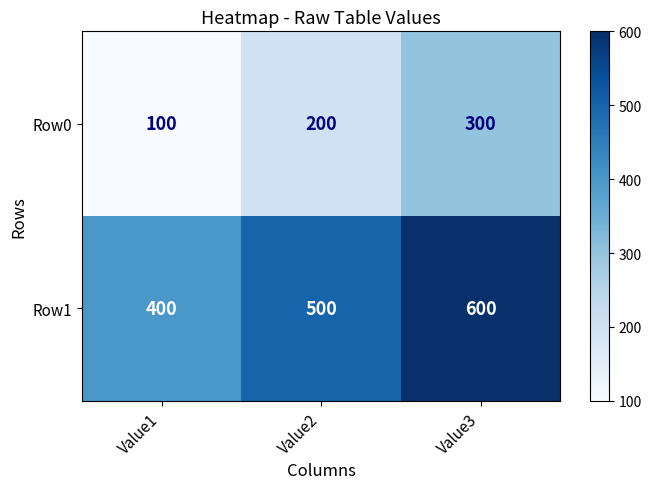

Read the Row0 value at Value1, to the nearest 5.

100